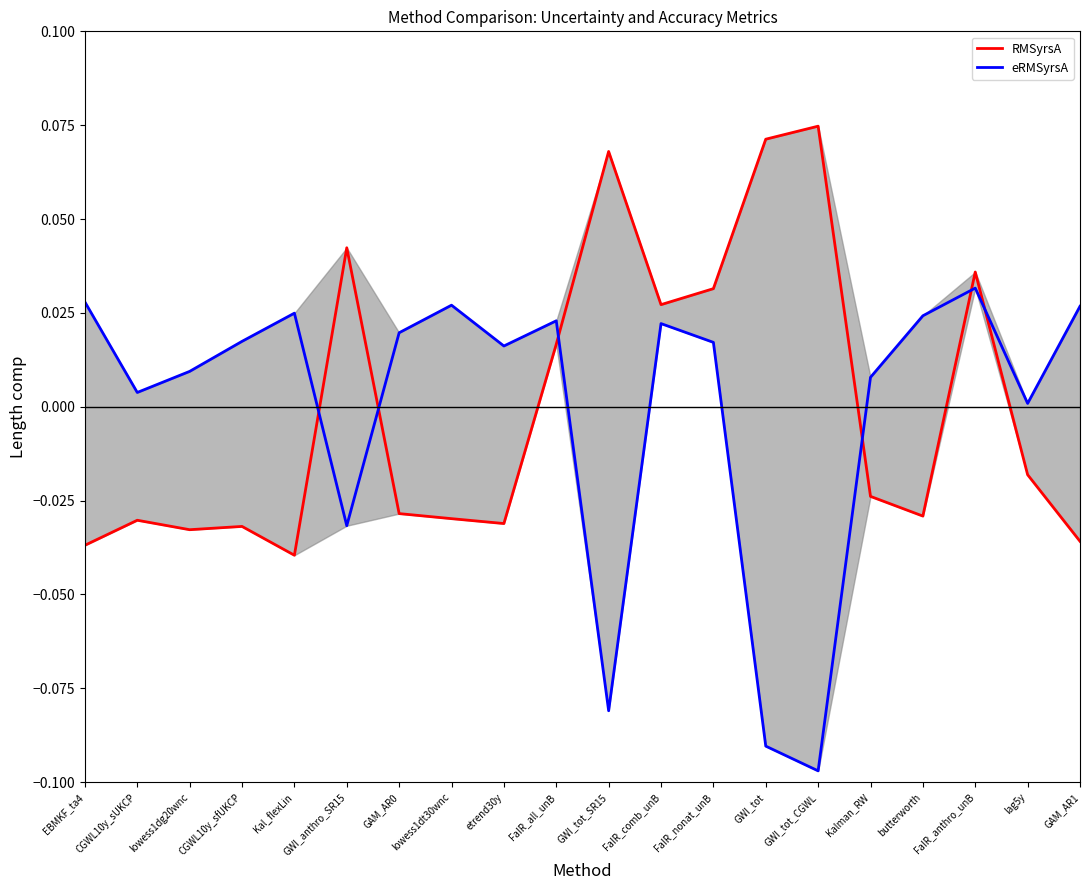

What is the difference between the maximum and minimum values in the RMSyrsA series?

0.1